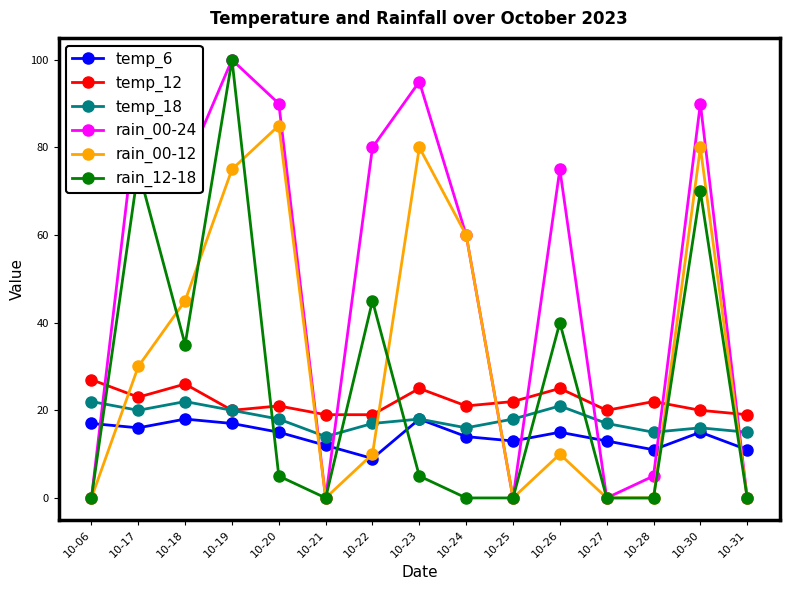

What is the spread (max minus min) of values at 10-23?

90